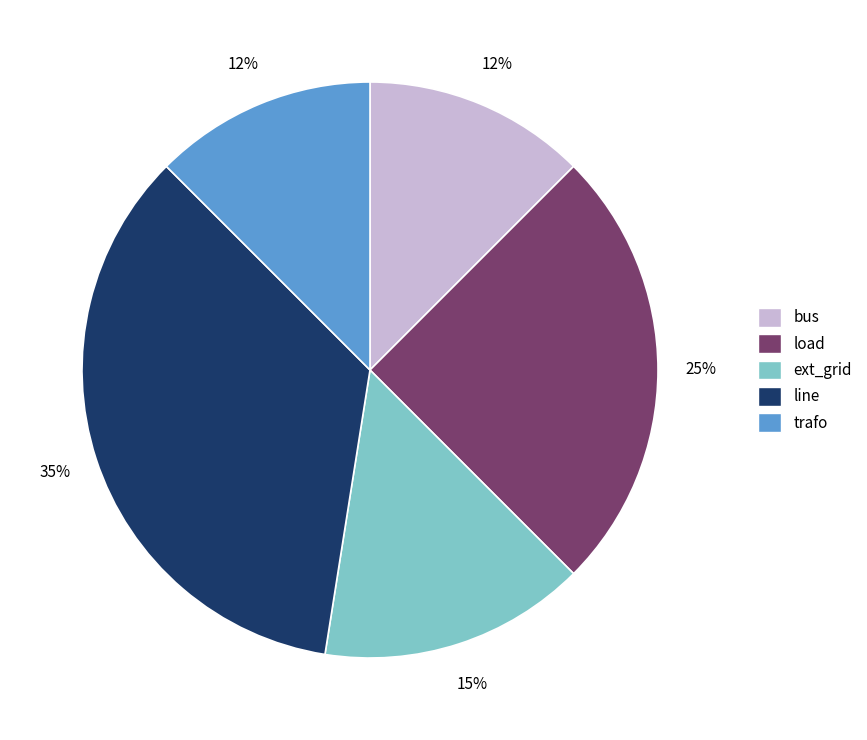

To the nearest percent, what portion does line represent?

35%